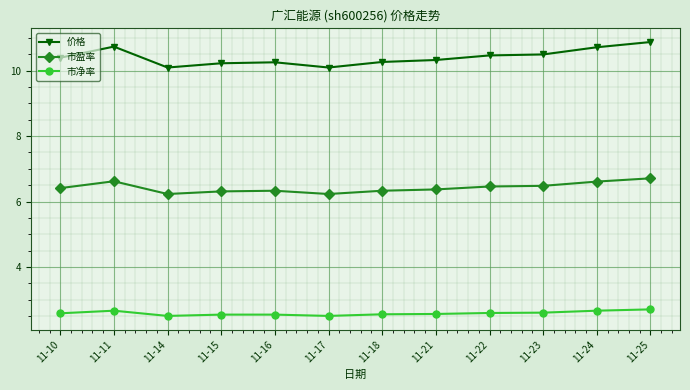

True or false: 市净率 and 价格 cross at least once.

False